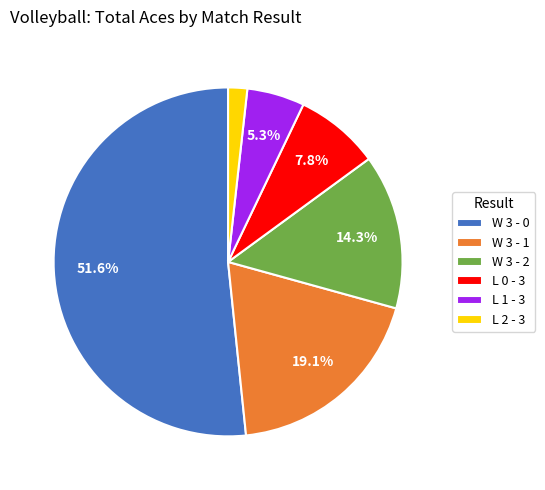

Rank the categories by value from lowest to highest.

L 2 - 3, L 1 - 3, L 0 - 3, W 3 - 2, W 3 - 1, W 3 - 0